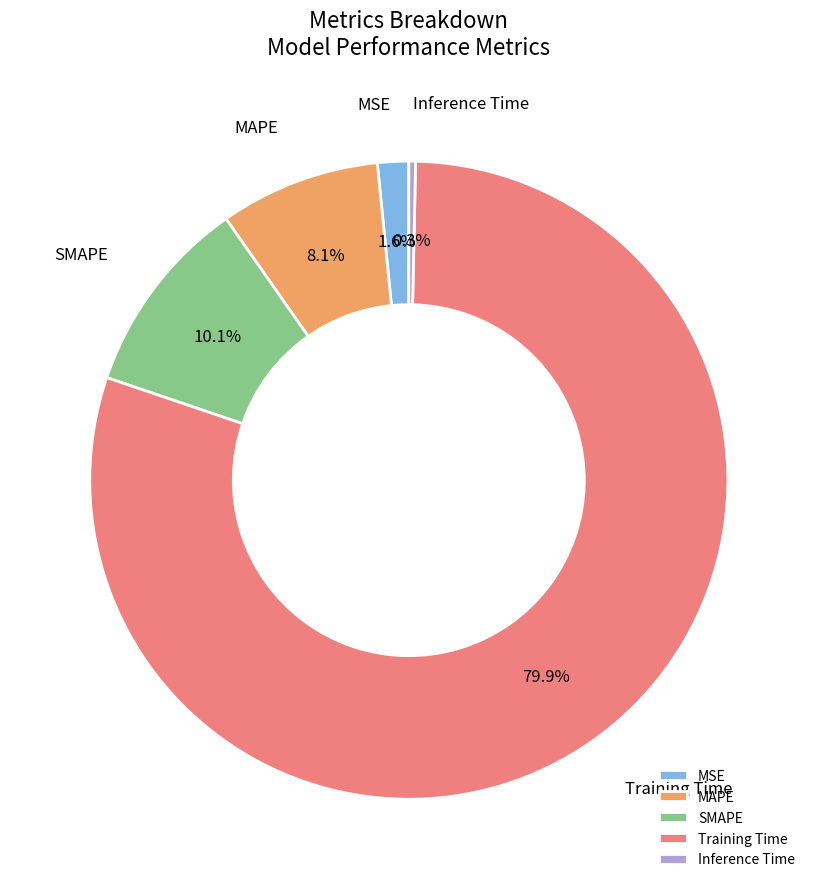

What percentage is the MSE slice, to the nearest percent?

2%